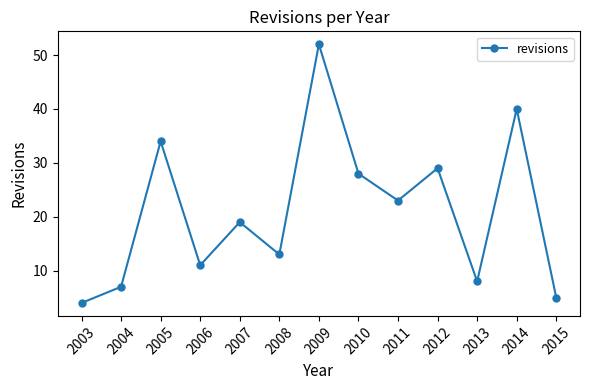

Rank the categories by value from lowest to highest.

2003, 2015, 2004, 2013, 2006, 2008, 2007, 2011, 2010, 2012, 2005, 2014, 2009